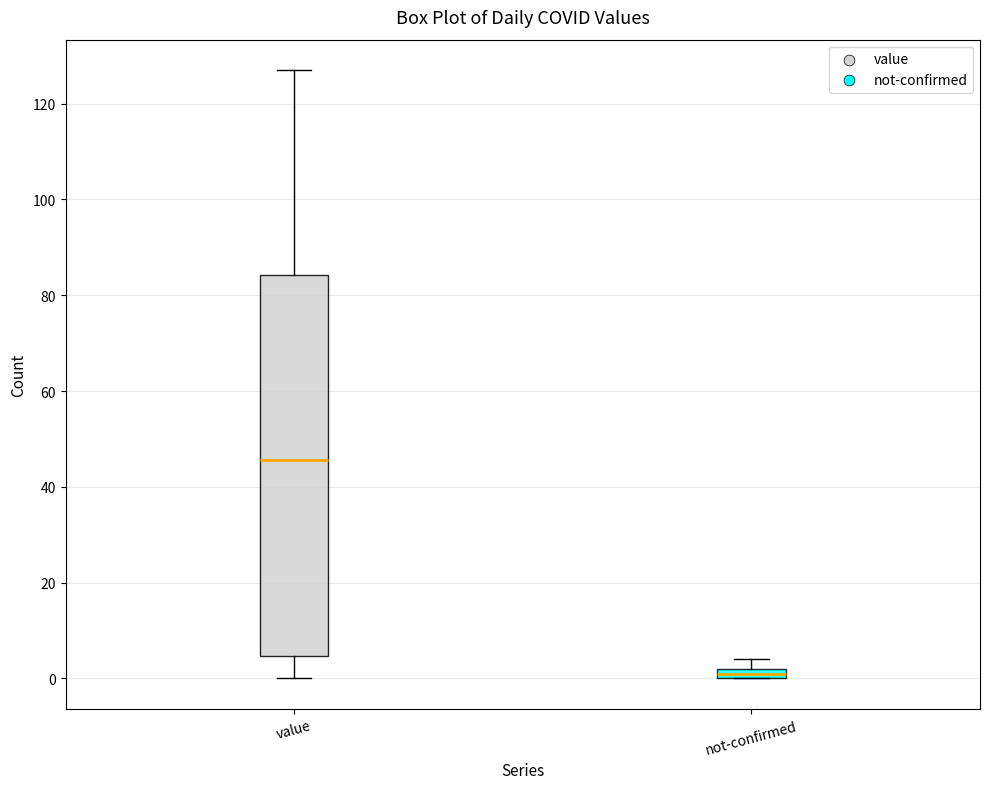

Which box's median line is the highest?

value